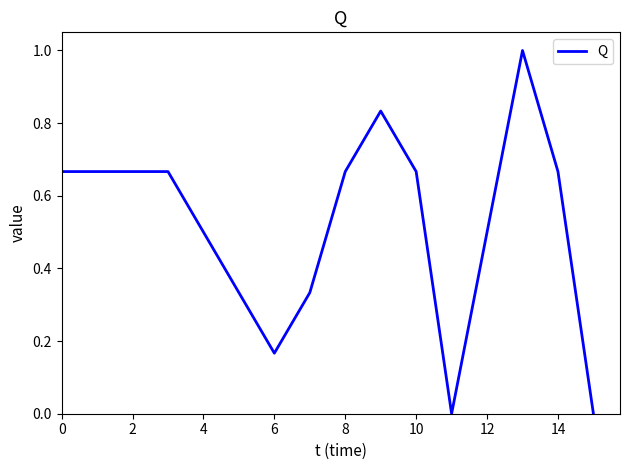

What is the difference between the maximum and minimum values?

1.0